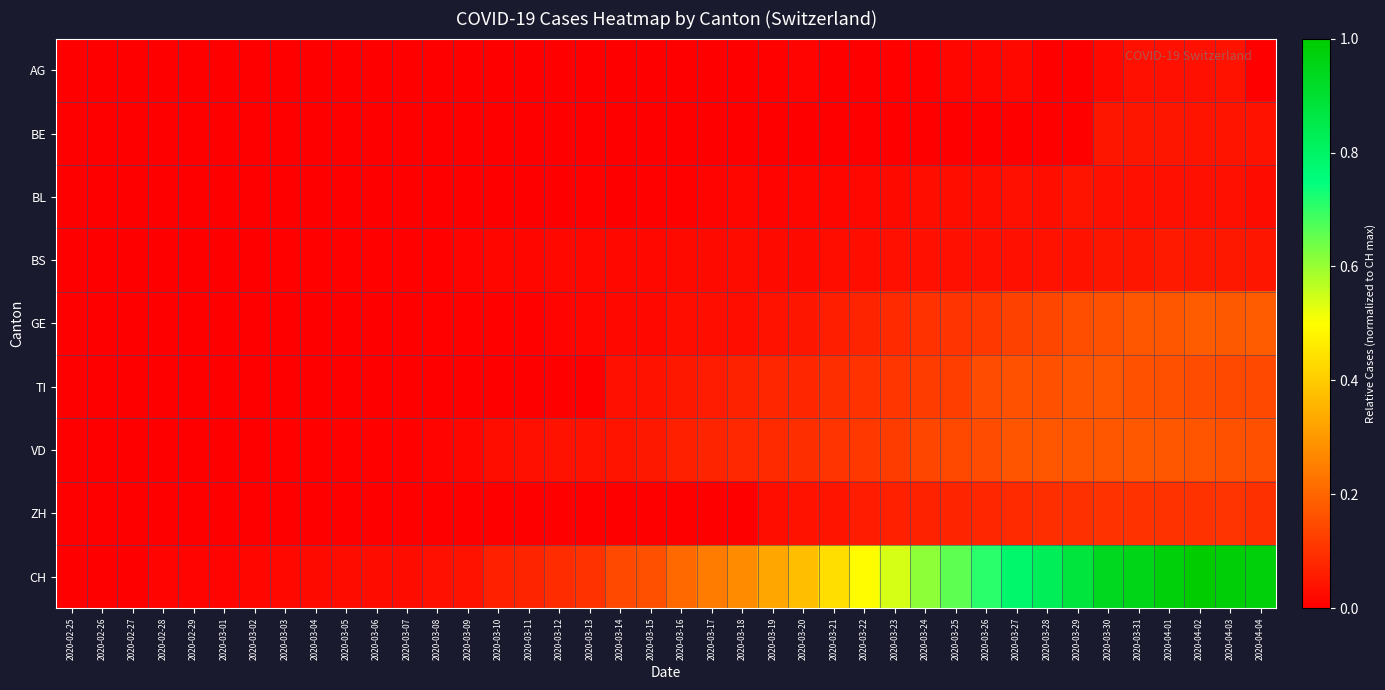

Rank the series by their maximum value, from highest to lowest.

CH, GE, VD, TI, ZH, BS, BE, BL, AG